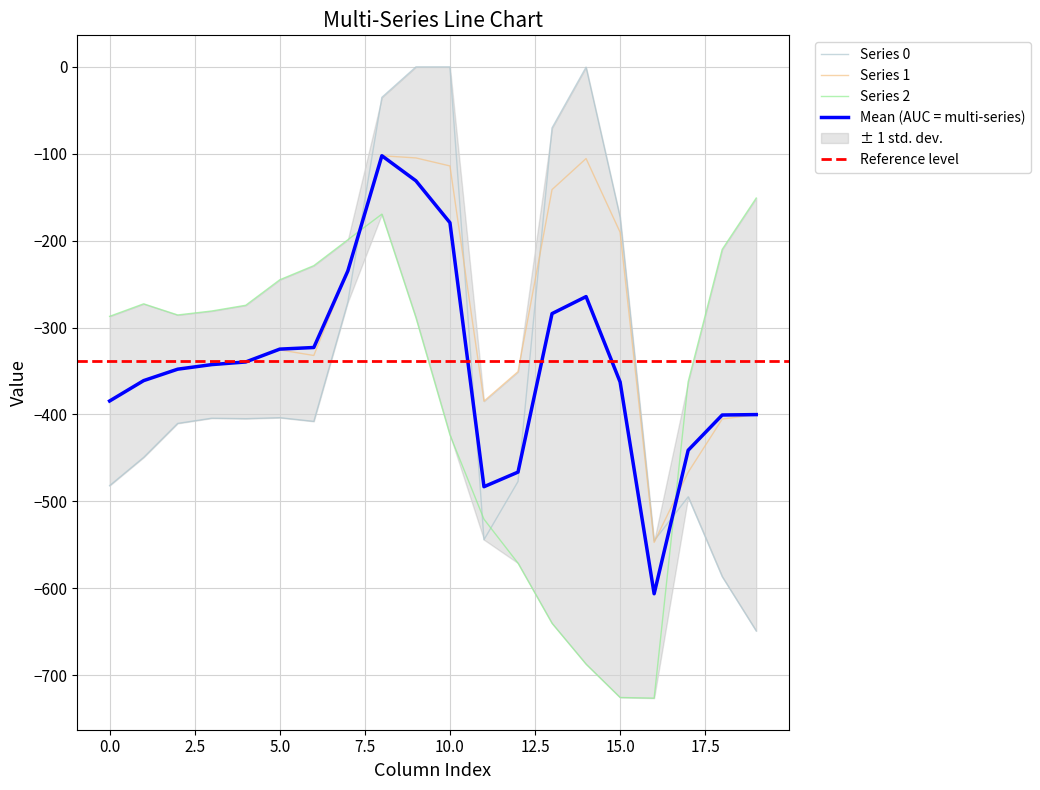

Reading left to right, transcribe all the data shown in this chart.

row_0: -482.0	-449.5	-410.3	-404.4	-404.9	-403.8	-408.0	-270.7	-35.0	0.0	0.0	-544.3	-477.2	-70.2	-0.3	-172.8	-545.4	-494.8	-586.7	-649.2
row_1: -384.6	-361.1	-347.9	-342.7	-339.6	-325.7	-332.2	-234.9	-102.3	-104.8	-114.0	-384.7	-350.8	-141.2	-105.5	-190.4	-547.3	-466.6	-405.4	-400.2
row_2: -287.1	-272.7	-285.5	-281.0	-274.4	-245.0	-228.8	-199.0	-169.5	-288.5	-423.5	-520.6	-571.2	-640.4	-687.4	-725.8	-726.6	-362.4	-210.0	-151.0
mean: -384.6	-361.1	-347.9	-342.7	-339.6	-324.8	-323.0	-234.9	-102.3	-131.1	-179.3	-483.2	-466.4	-284.0	-264.4	-362.7	-606.4	-441.3	-400.7	-400.2